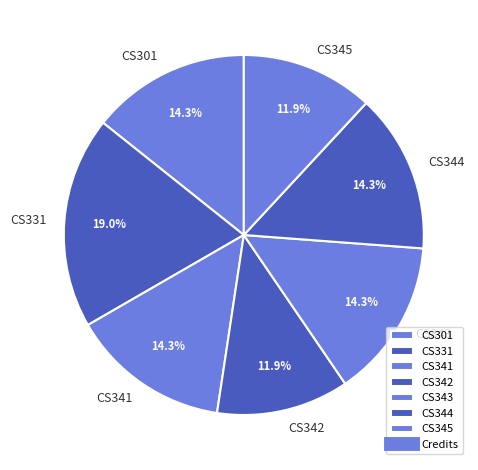

To the nearest percent, what percentage of the pie is CS345?

12%